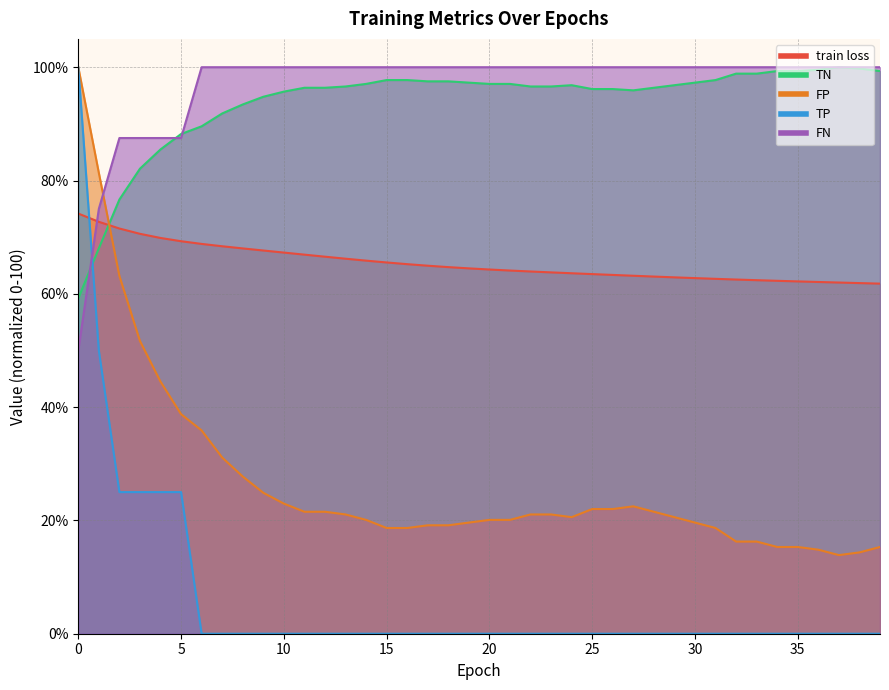

Is it true that FN equals 100.0 at 29?

True